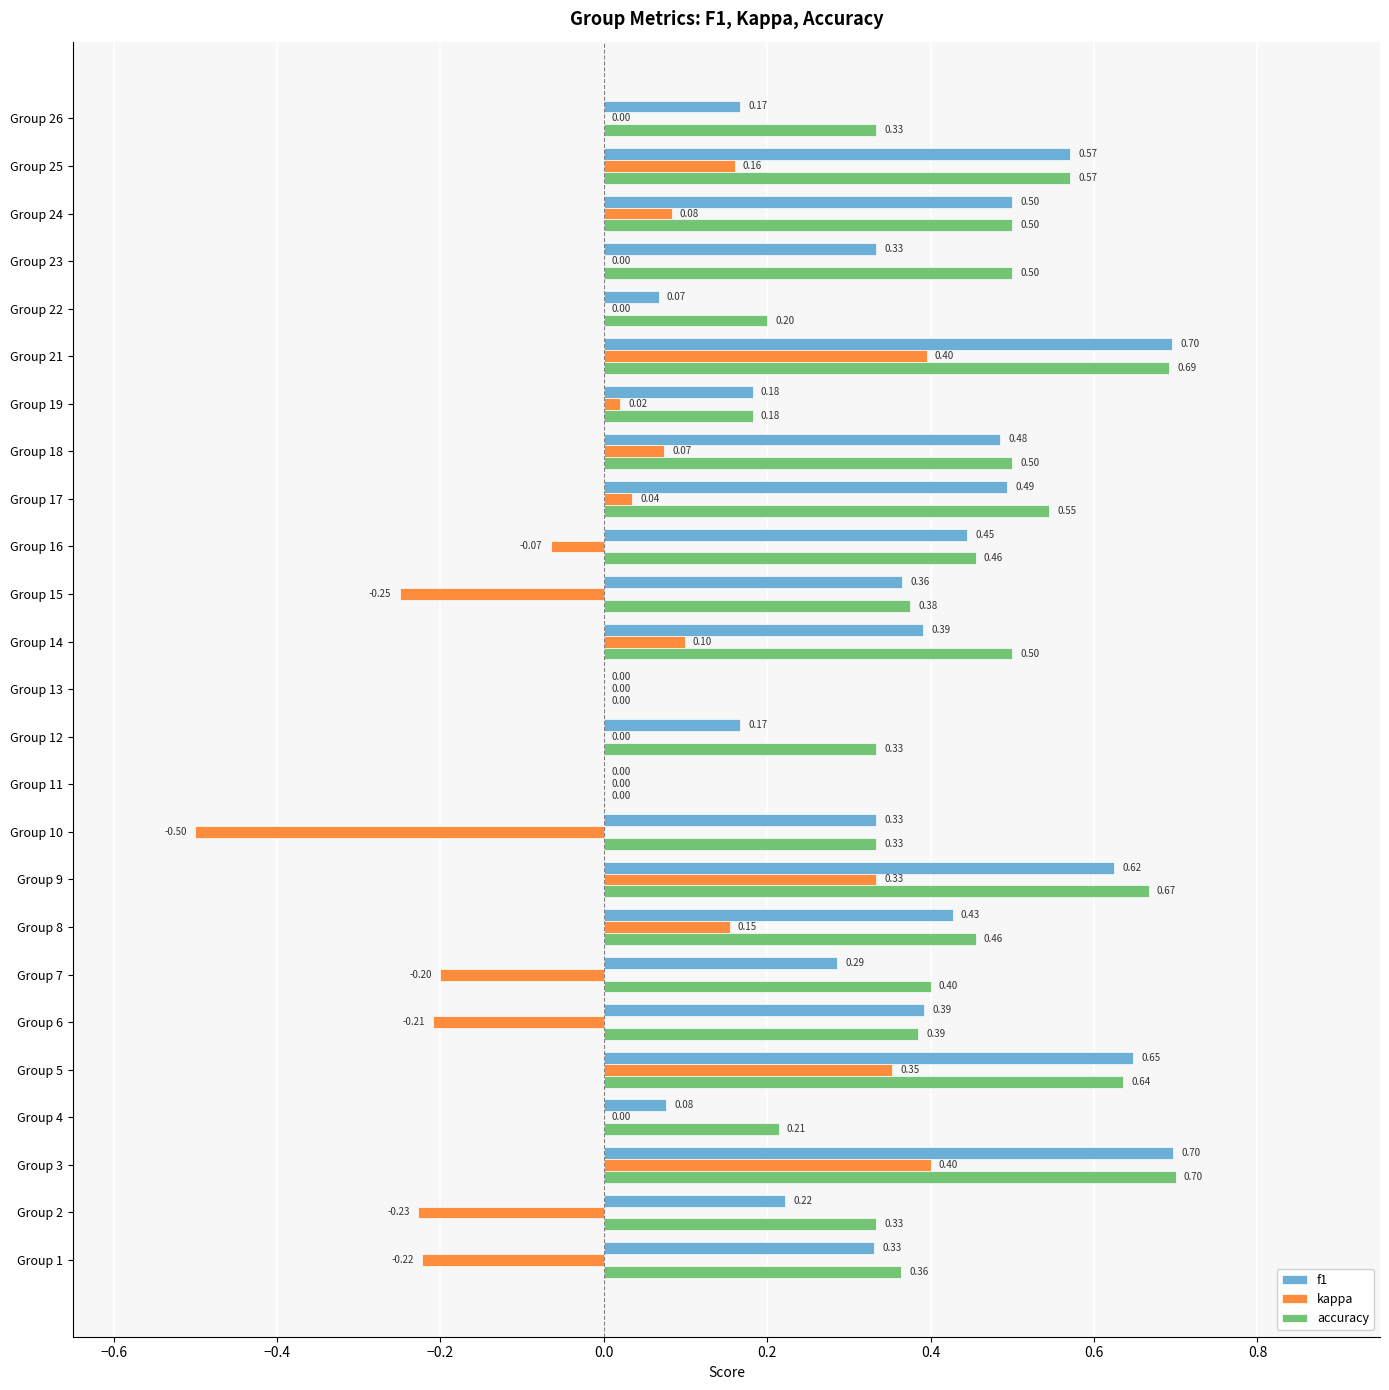

Which series has the largest total across all categories?

accuracy